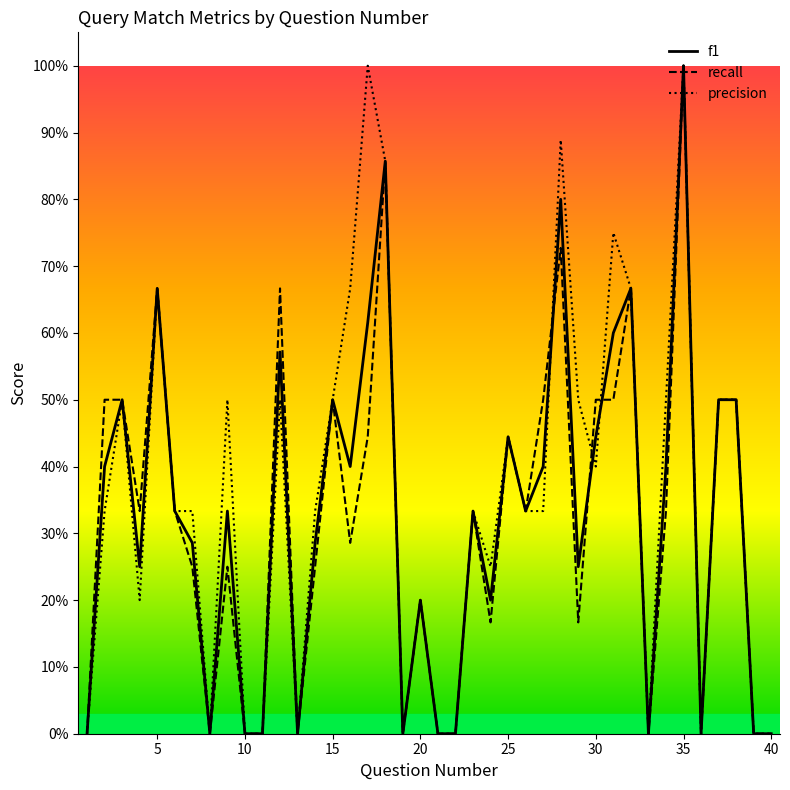

How many values in precision are above zero?

28